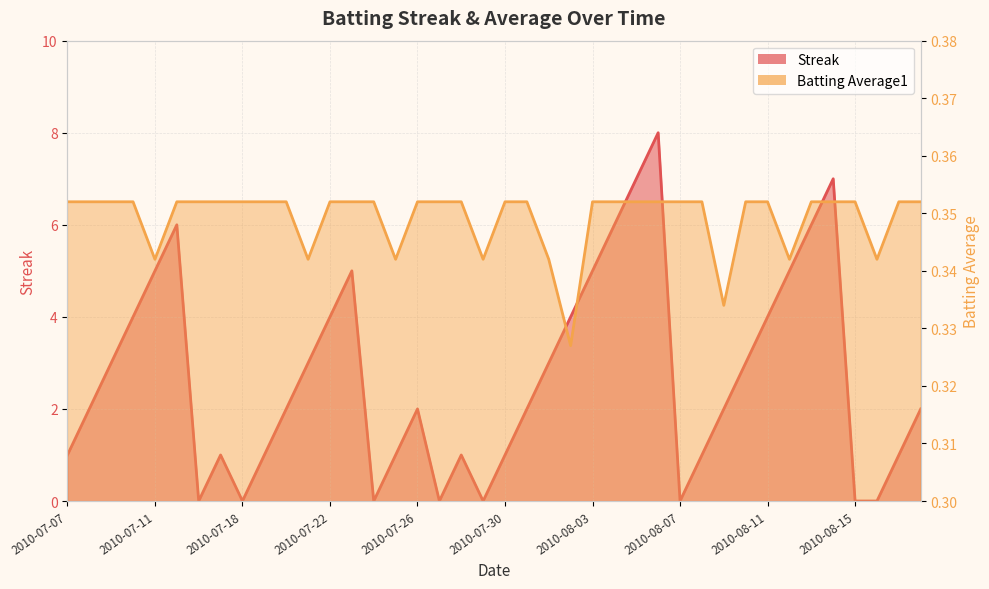

At which label does Streak first exceed 2?

2010-07-09